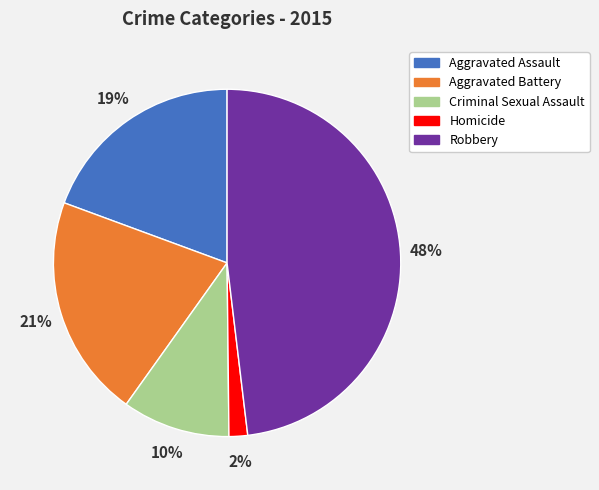

Is Homicide the majority of the pie?

No